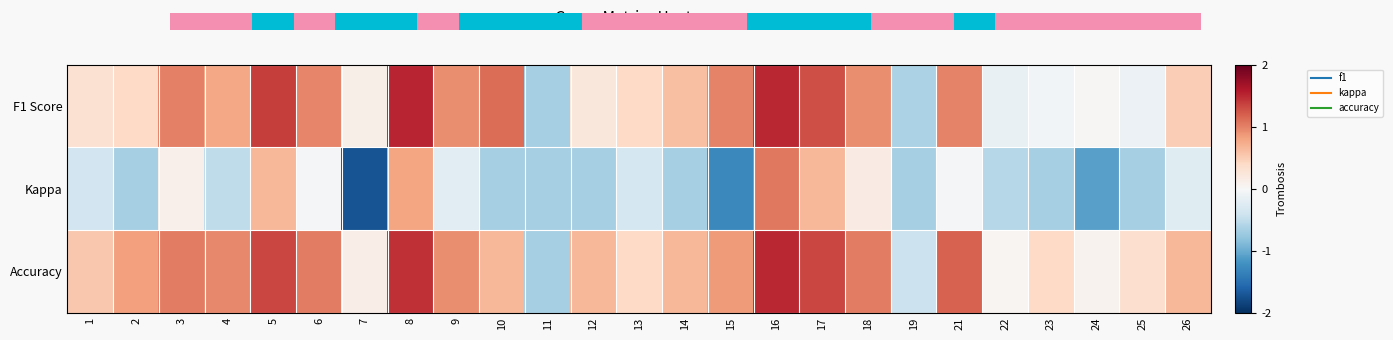

What is the maximum value shown in the chart?

1.5